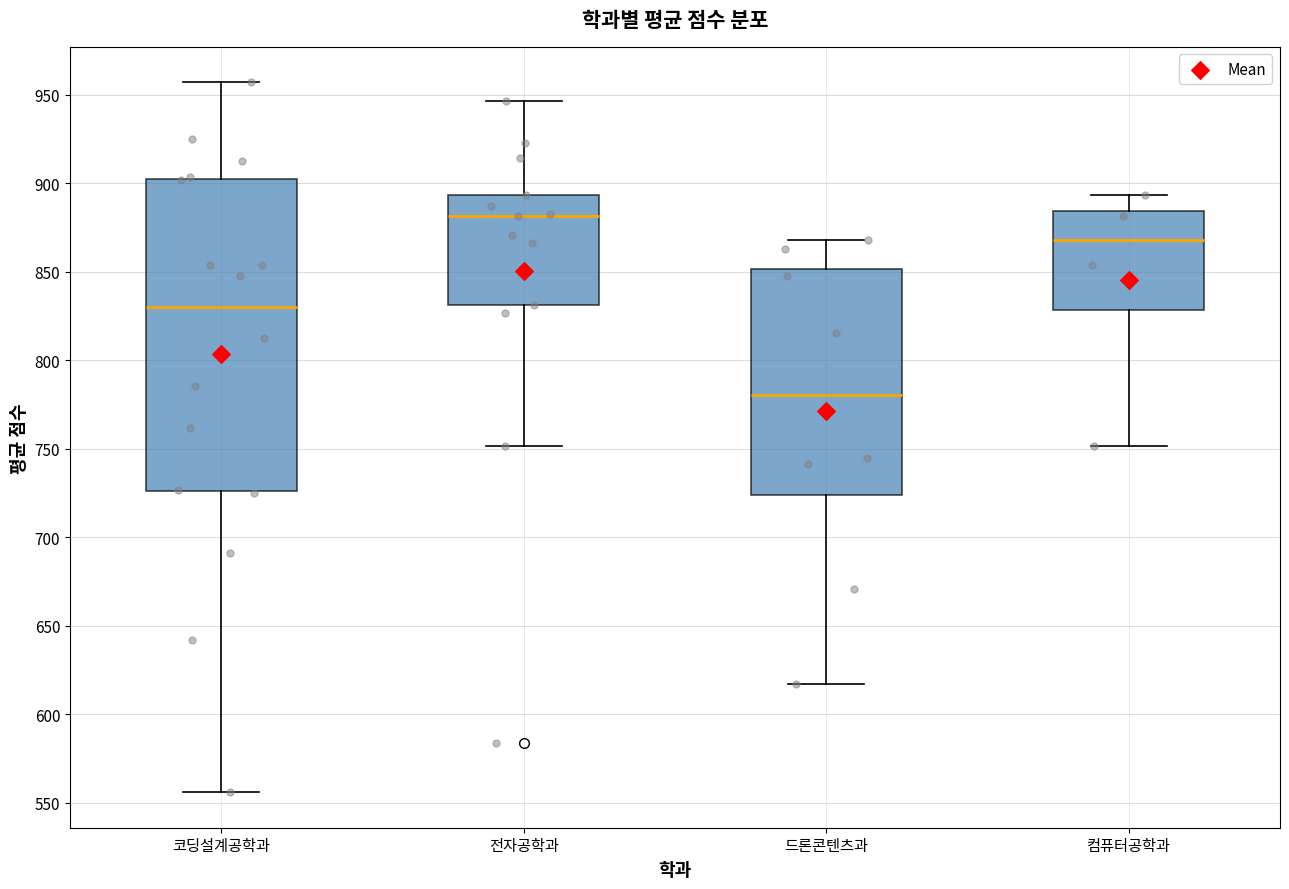

Reading left to right, read every box against the y-axis: the position of its median line, the range the box covers, and the ends of its whiskers. The values are not printed on the chart, so give them approximately, as read against the axis.

코딩설계공학과: median 830, box 725 to 900, whiskers 555 to 955
전자공학과: median 880, box 830 to 895, whiskers 750 to 945
드론콘텐츠과: median 780, box 725 to 850, whiskers 615 to 870
컴퓨터공학과: median 870, box 830 to 885, whiskers 750 to 895